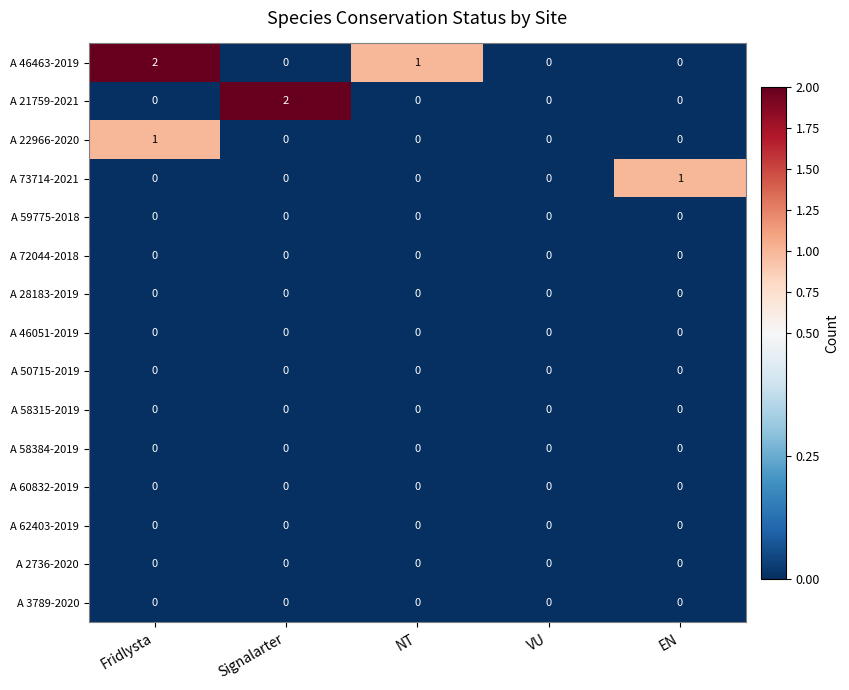

At which category is the sum across all series the highest?

Fridlysta